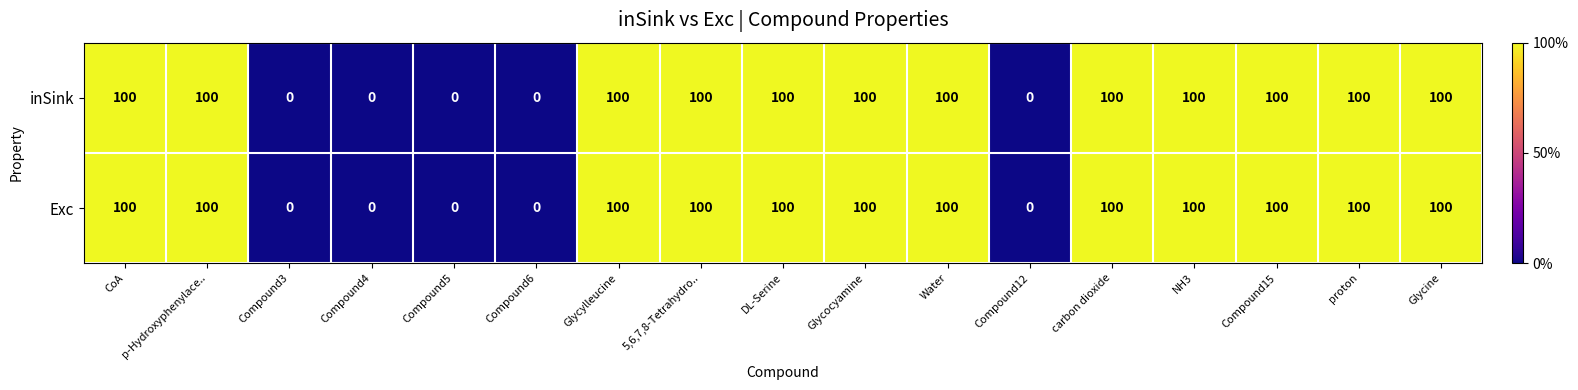

What is the difference between the second highest and minimum values in the Exc series?

100